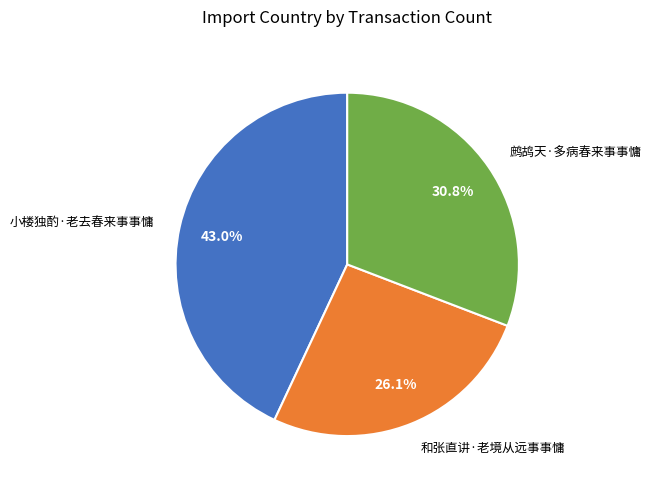

Is there a majority slice in this chart?

No